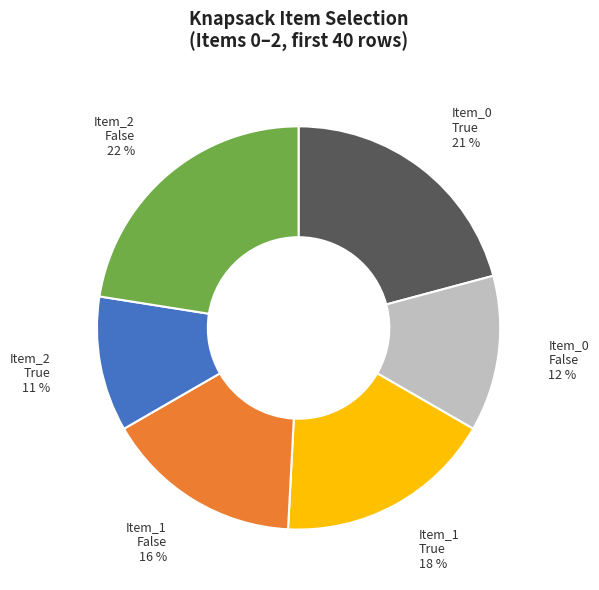

Rank the categories by value from highest to lowest.

Item_2 False, Item_0 True, Item_1 True, Item_1 False, Item_0 False, Item_2 True